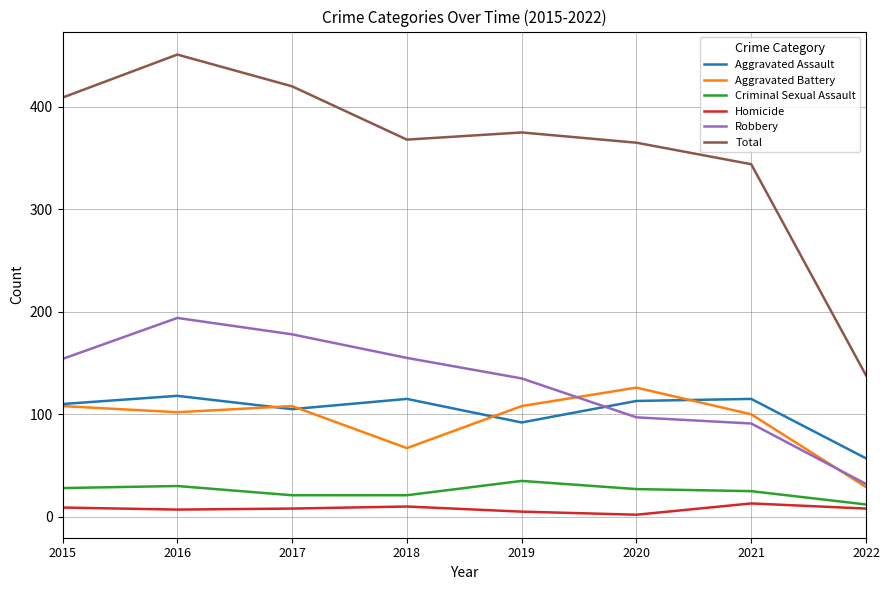

List the series in order of their peak value, highest first.

Total, Robbery, Aggravated Battery, Aggravated Assault, Criminal Sexual Assault, Homicide